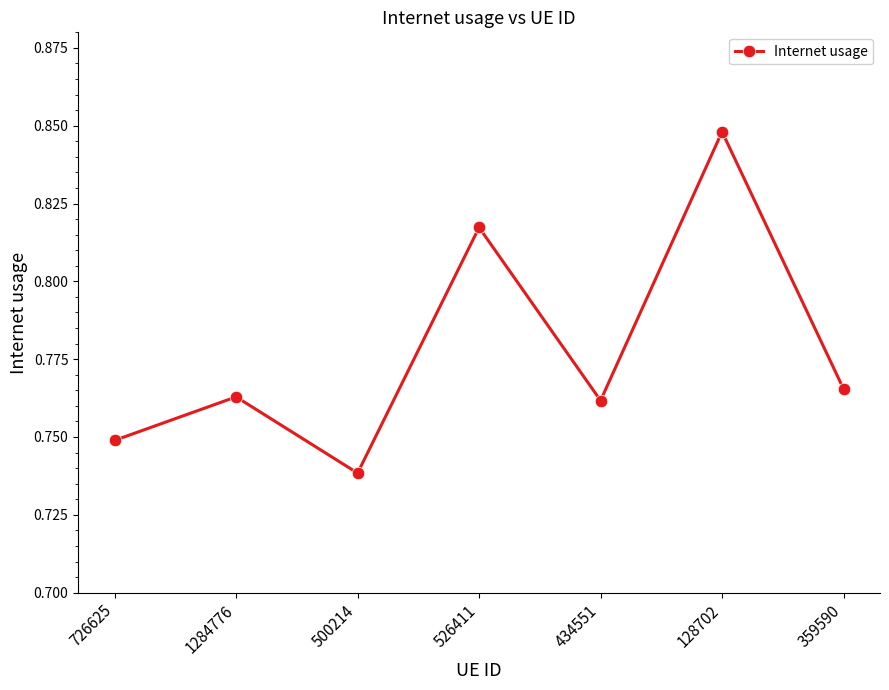

Does the chart display data point markers on the line(s)?

Yes